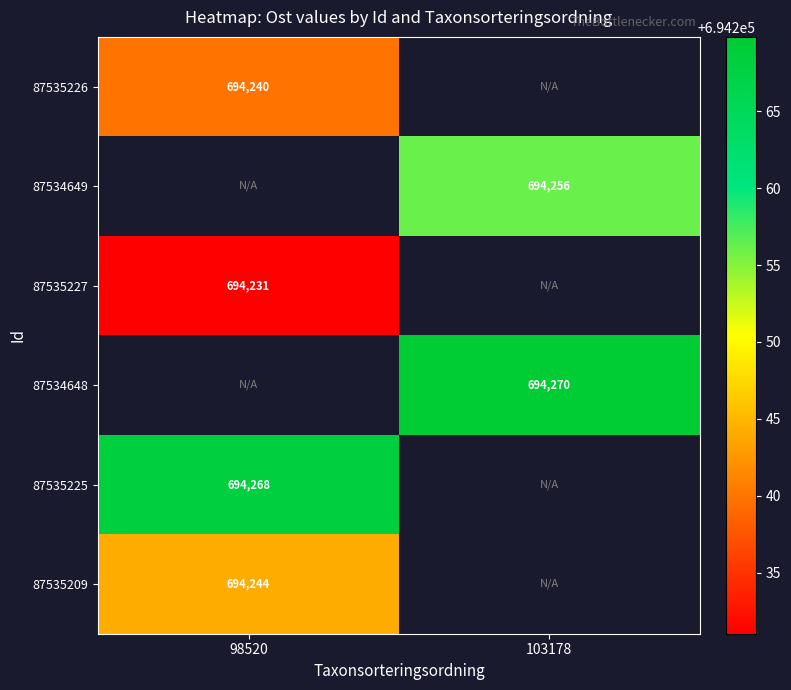

Is it true that 87534649 equals 694256.2 at 103178?

True